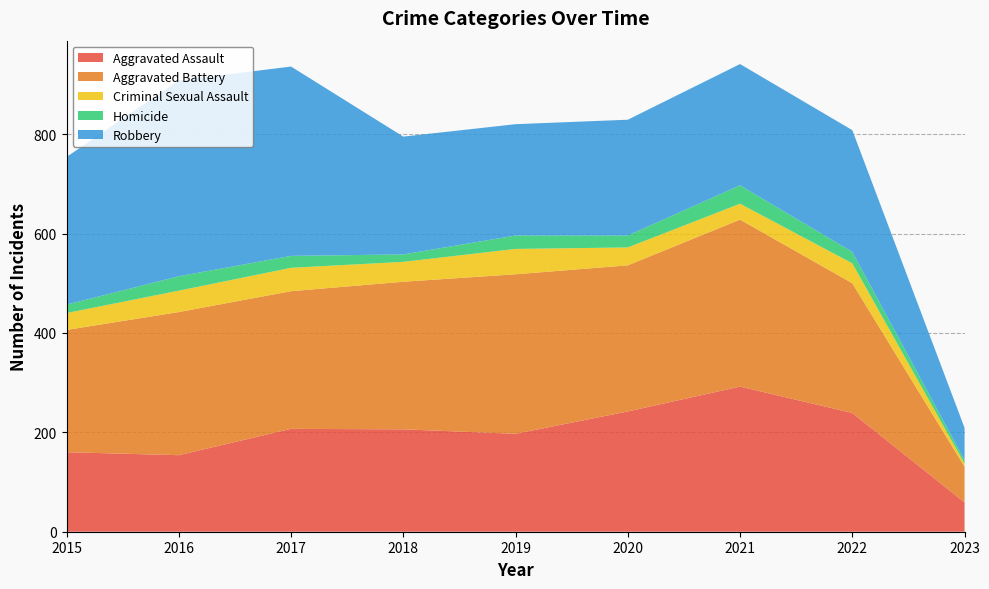

Reading left to right, transcribe all the data shown in this chart.

Aggravated Assault: 160	154	207	206	197	242	292	239	59
Aggravated Battery: 246	288	277	297	321	294	336	261	72
Criminal Sexual Assault: 34	43	47	40	51	36	32	40	6
Homicide: 17	29	24	15	27	24	37	23	7
Robbery: 297	394	381	237	224	233	244	245	65